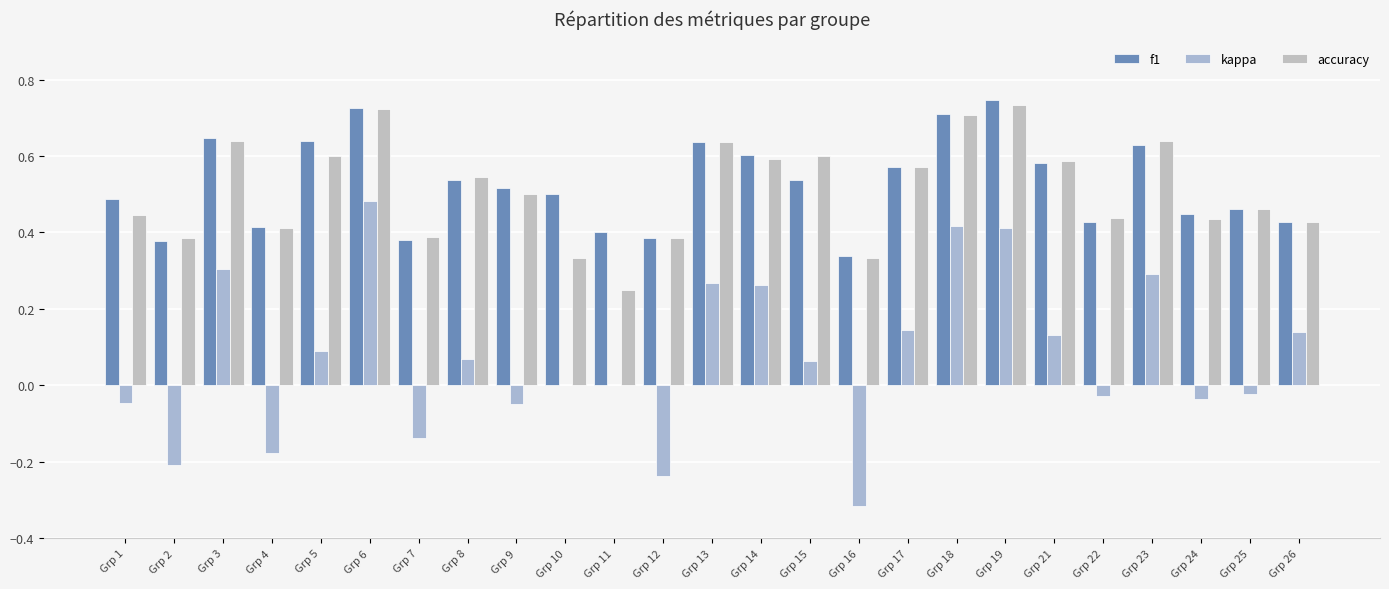

What is the value of the f1 bar at the 13th from the left?

0.6